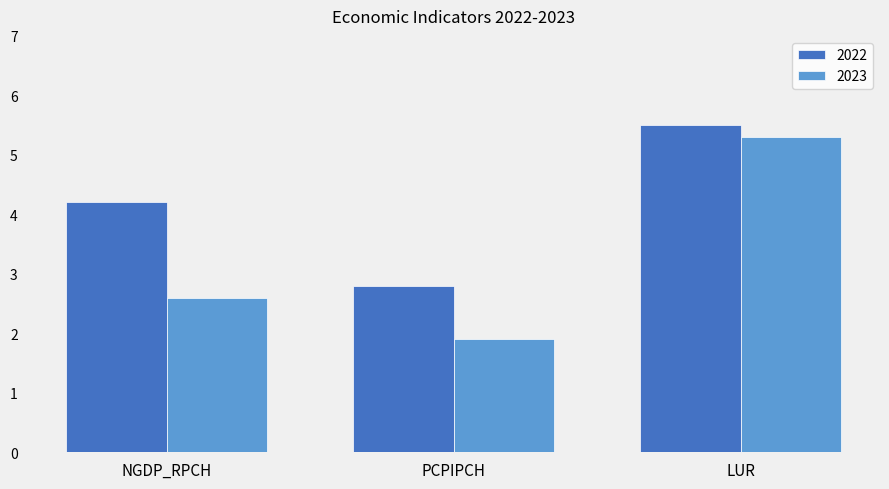

True or false: 2022 has a value of 2.8 at PCPIPCH.

True